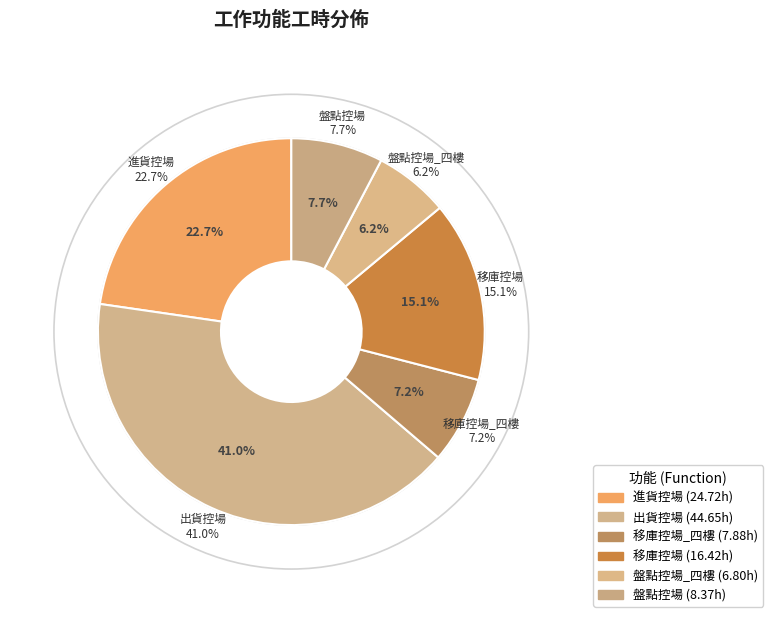

What is the largest slice in the pie chart?

出貨控場